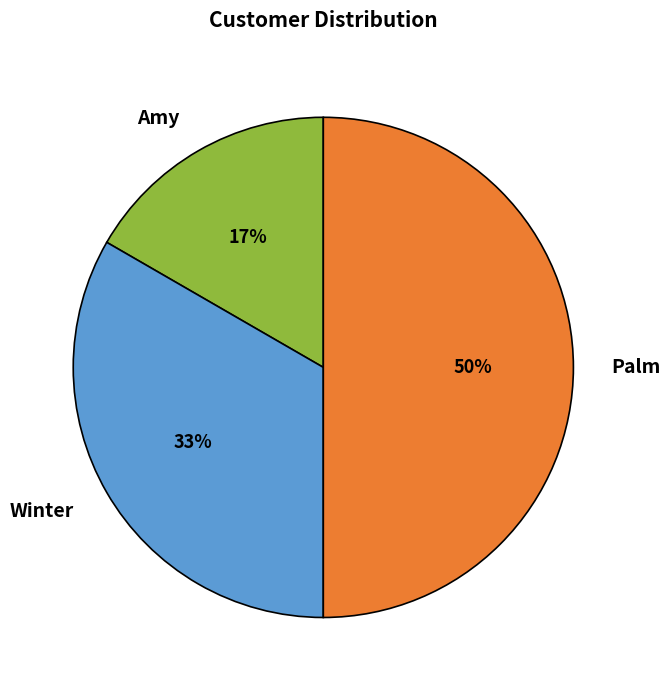

The Winter slice represents 33% of the pie. True or false?

True